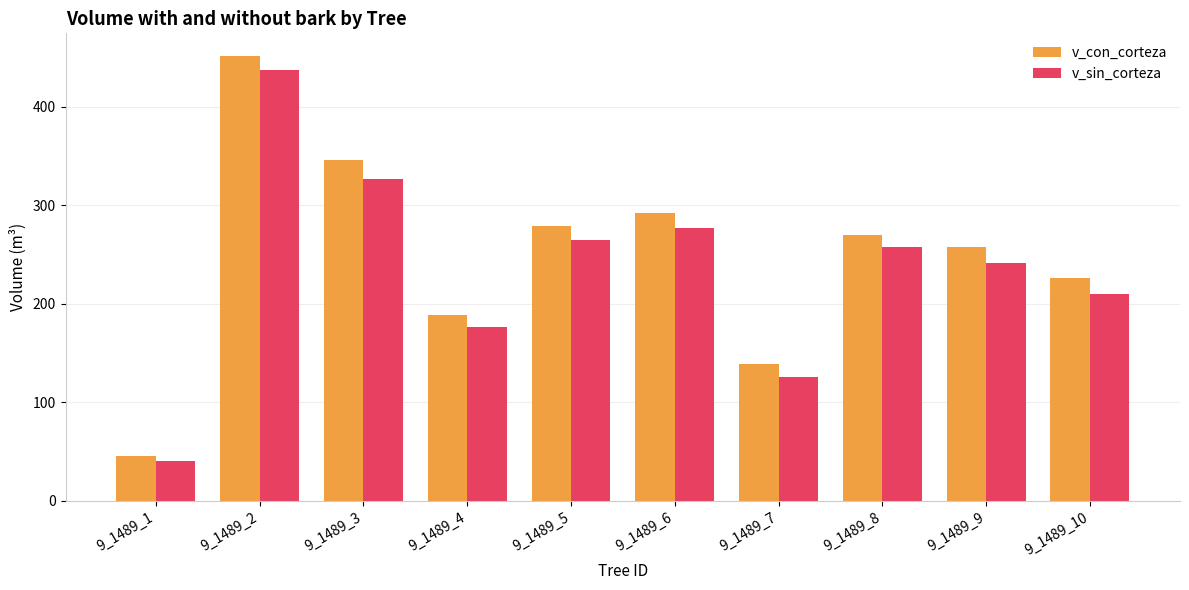

Read the v_con_corteza value at 9_1489_10.

225.8